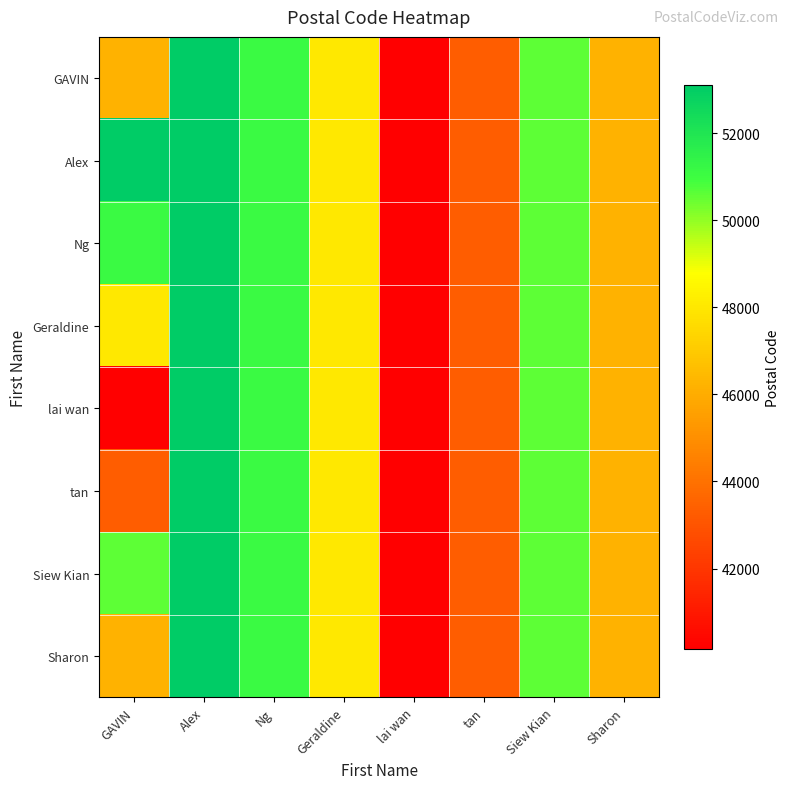

What is the greatest value displayed?

53100